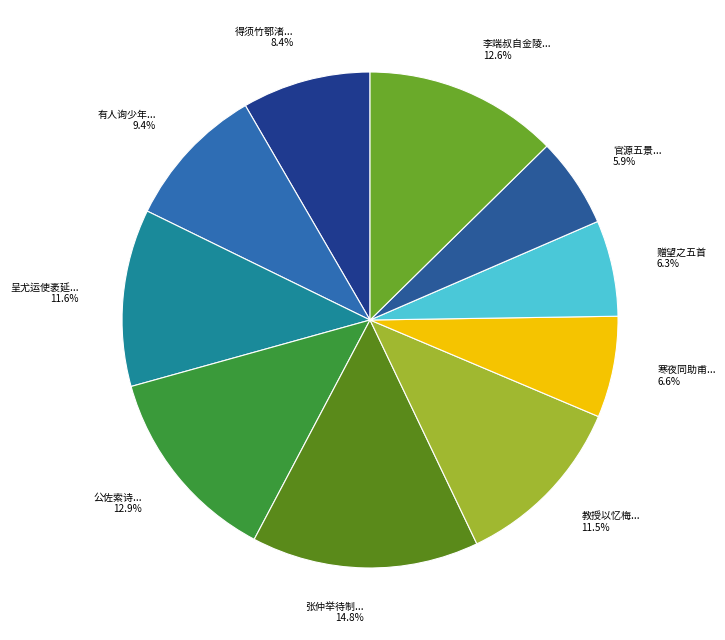

Does 寒夜同助甫访子畏见盆草有岁寒之感焉遂人赋之五首 其二 account for over 50% of the chart?

No